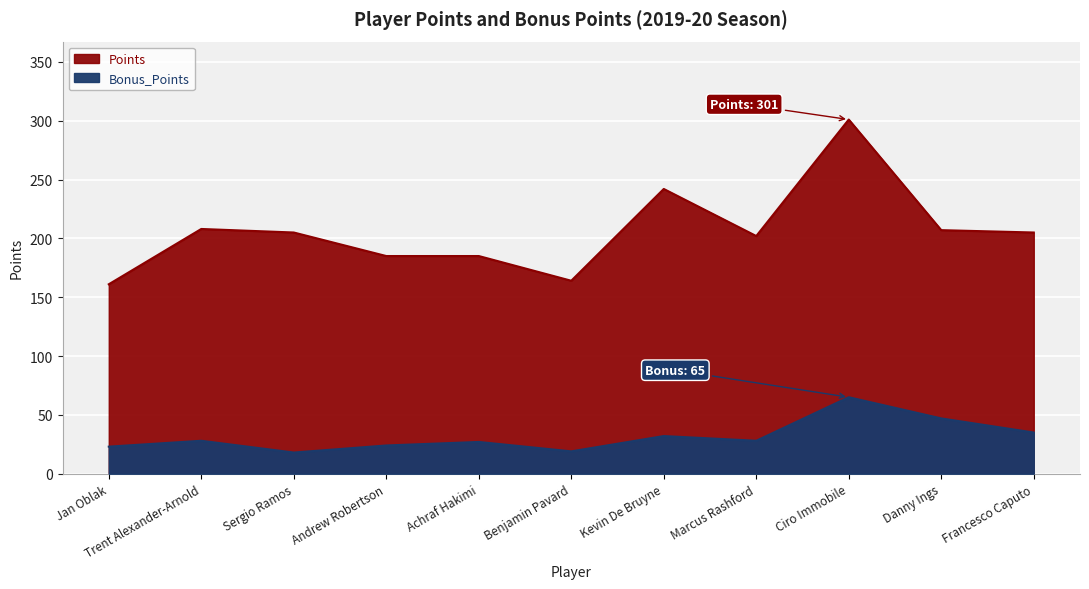

How many values in the Points series exceed 205?

4